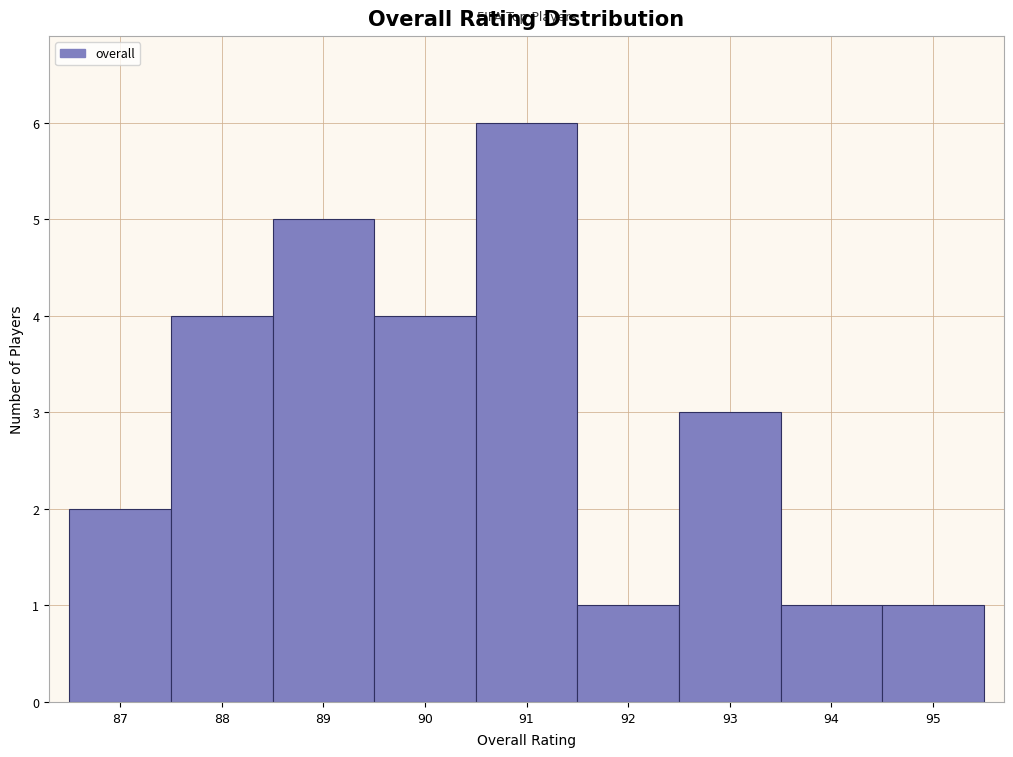

What is the height of the bar covering 87.5 to 88.5 on the x-axis? The values are not printed on the chart, so give them approximately, as read against the axis.

4